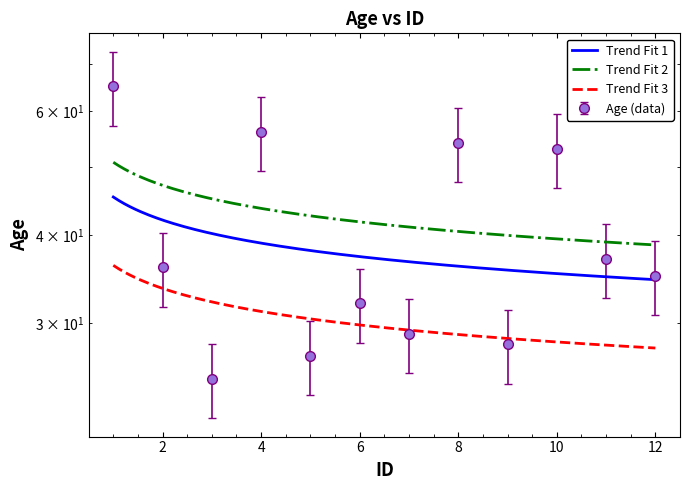

What is the difference between the maximum and minimum values?

40